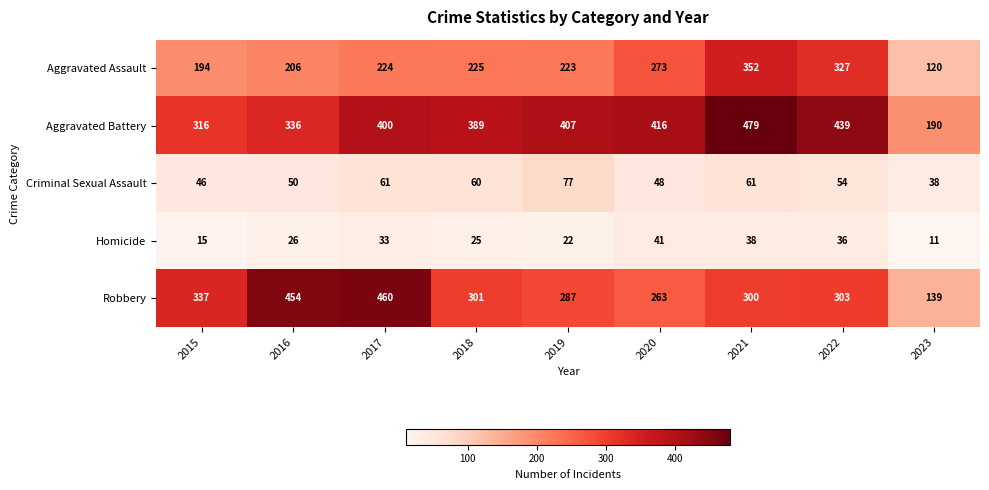

What is the difference between the second highest and minimum values in the Robbery series?

315